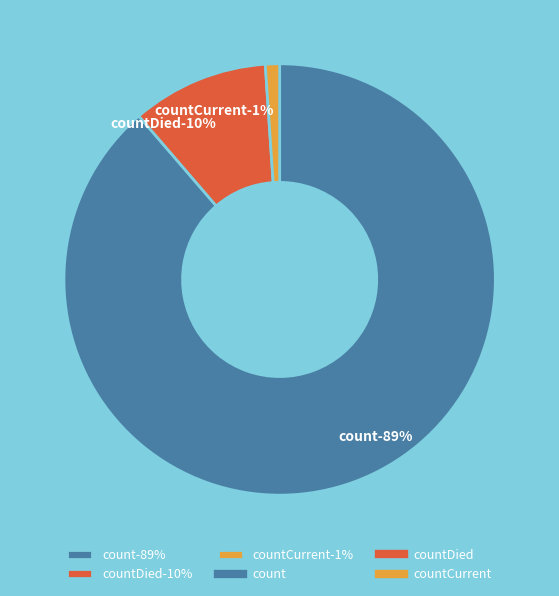

Is the sum of countDied and count greater than half?

Yes